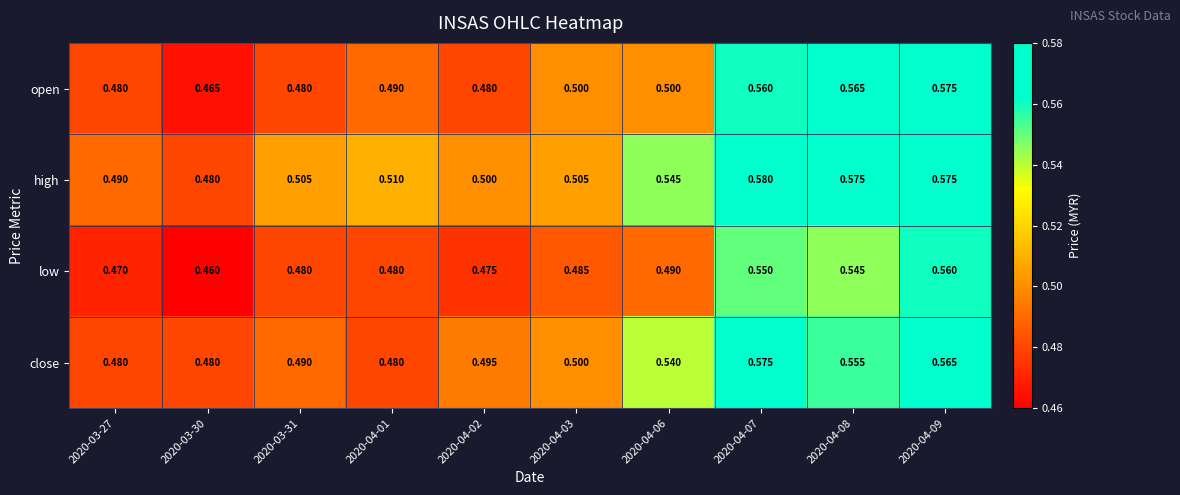

Between 2020-03-27 and 2020-03-31, which series saw the biggest shift?

high